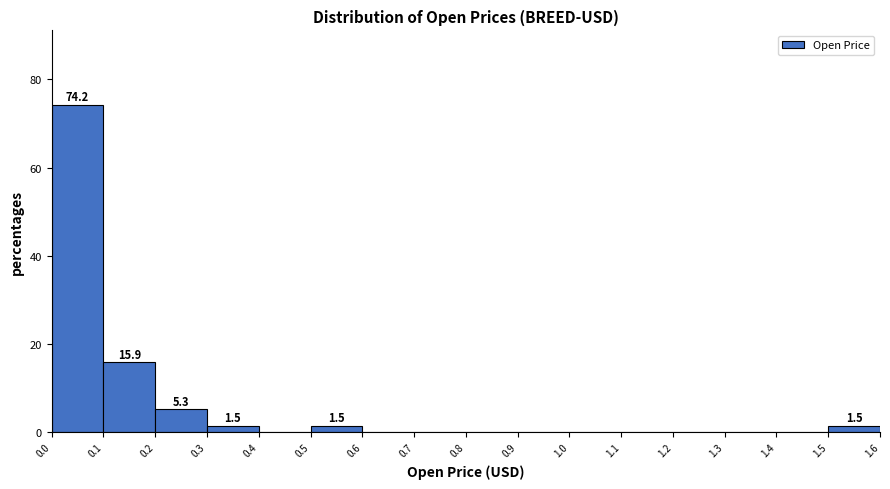

Which range on the x-axis has the tallest bar?

0.0 to 0.1